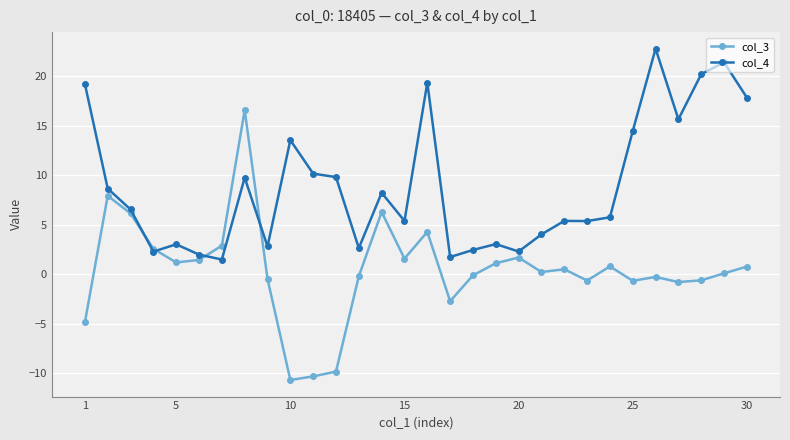

What is the value of the col_3 point at the 30th from the left?

0.8